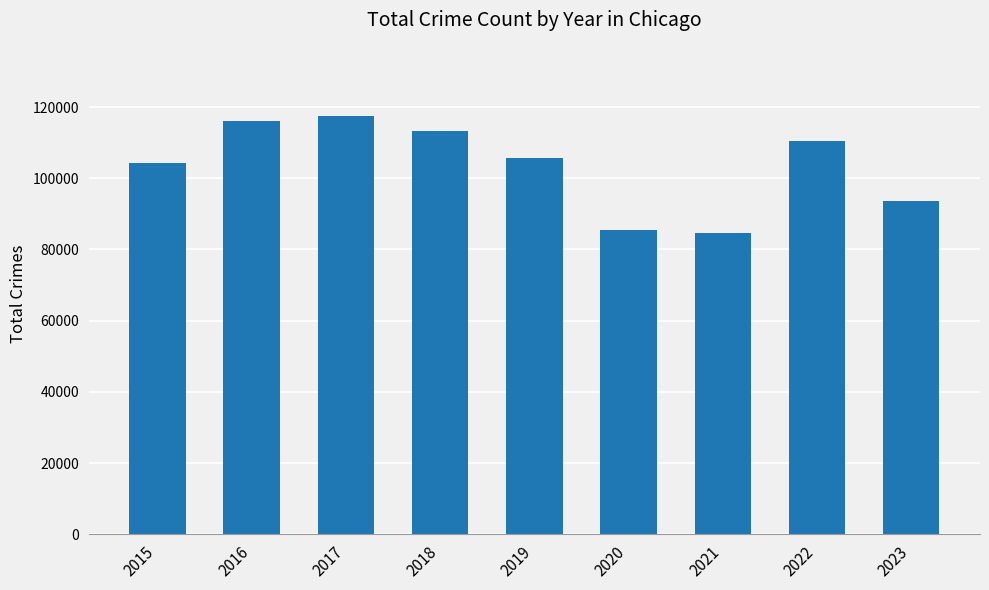

What is the minimum value shown in the chart?

84607